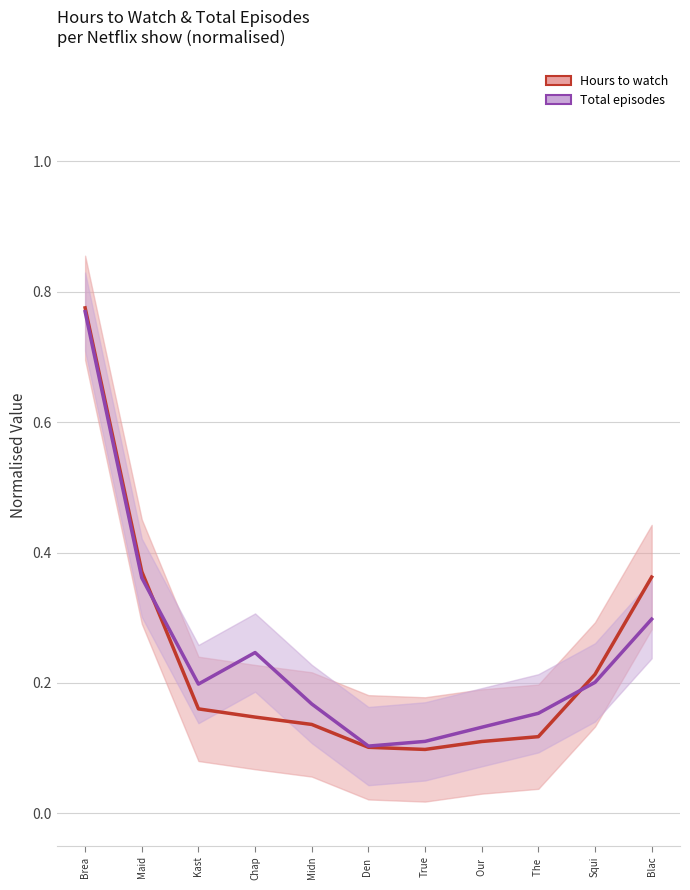

How many series are shown in this chart?

2